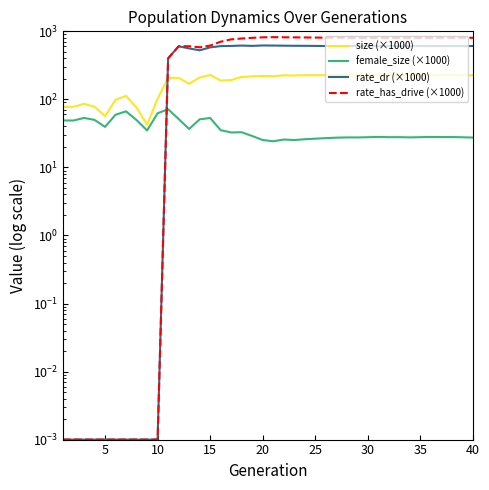

Rank the series by their average value, from highest to lowest.

rate_has_drive (×1000), rate_dr (×1000), size (×1000), female_size (×1000)